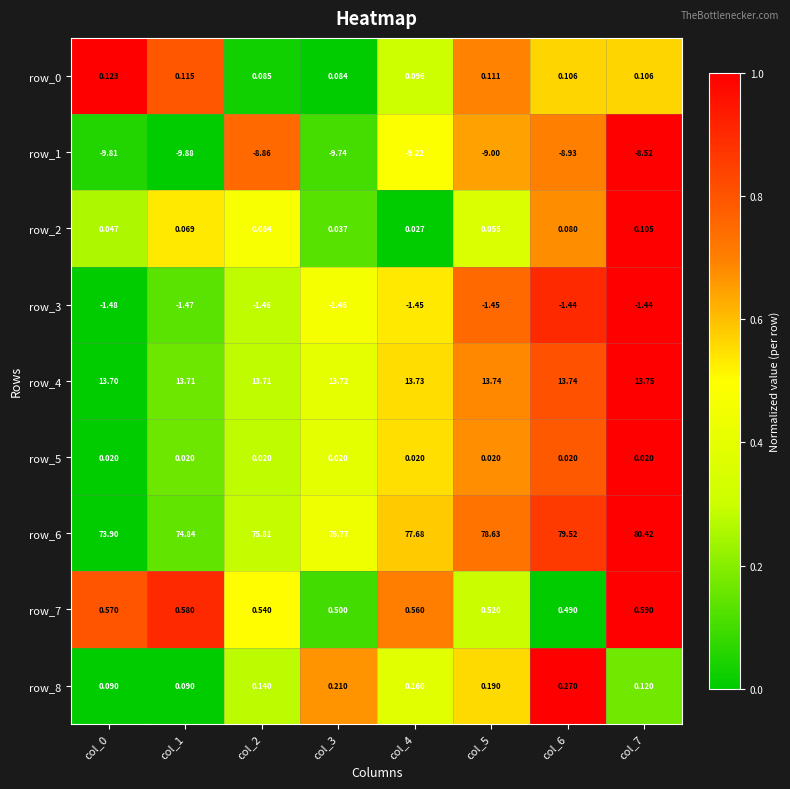

Count the number of data series in this chart.

9